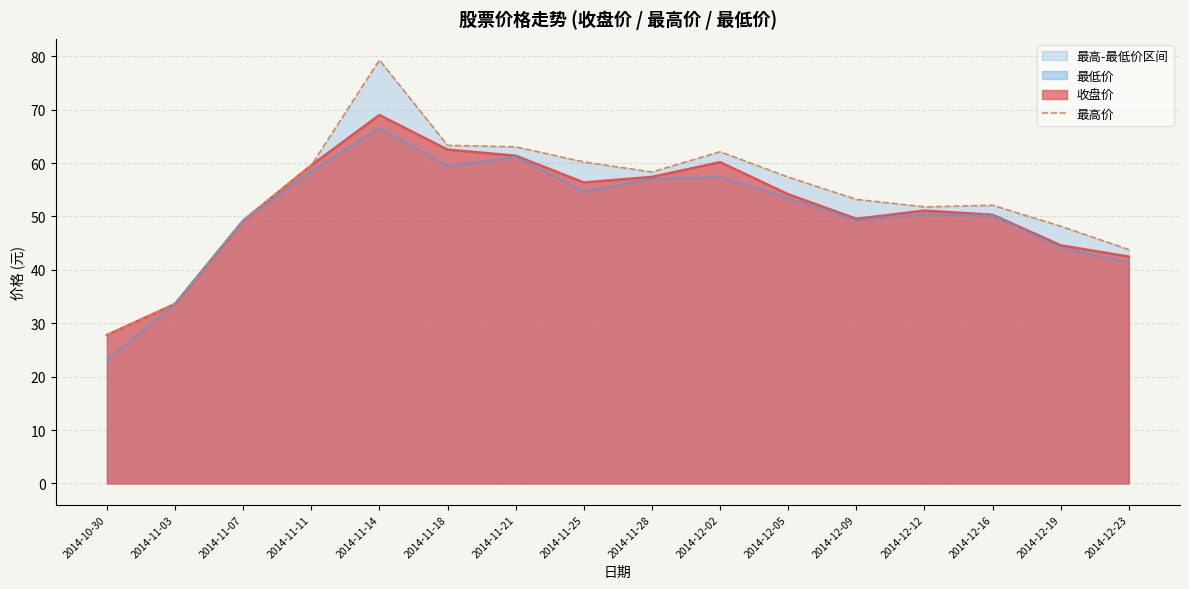

Between 2014-12-09 and 2014-12-19, which is larger?

2014-12-09